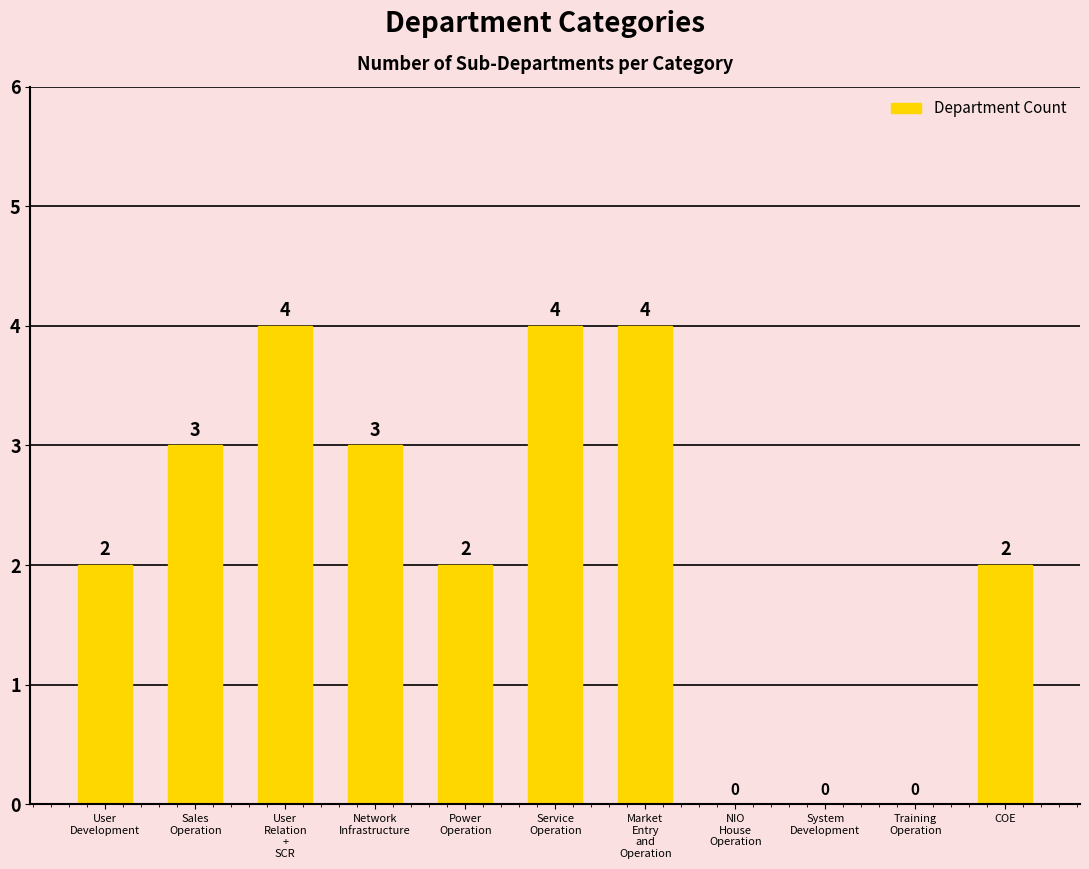

Are the bars horizontal?

No